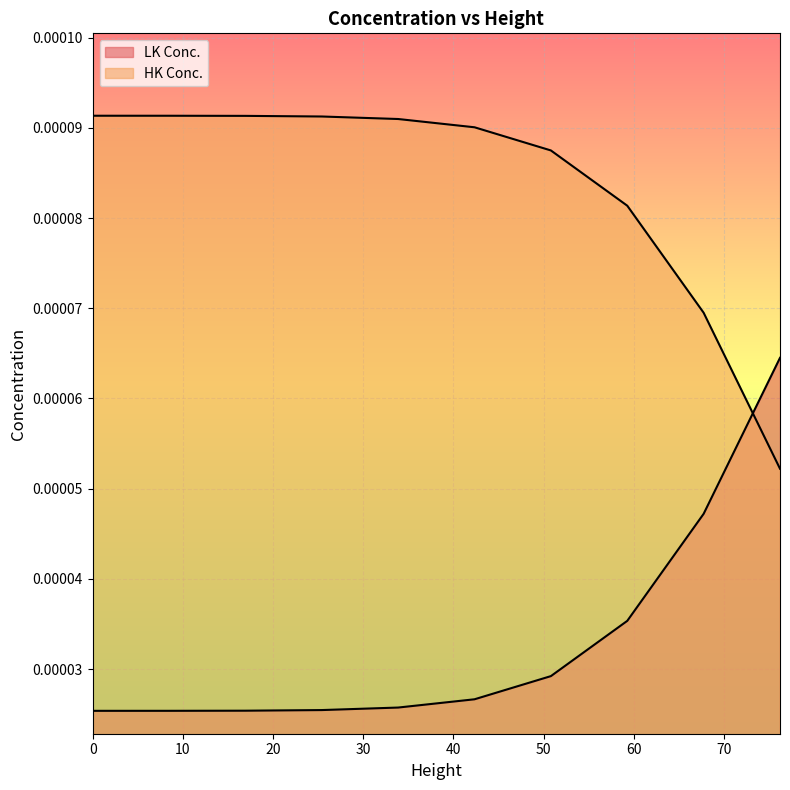

What is the label of the 7th point from the right?

25.4